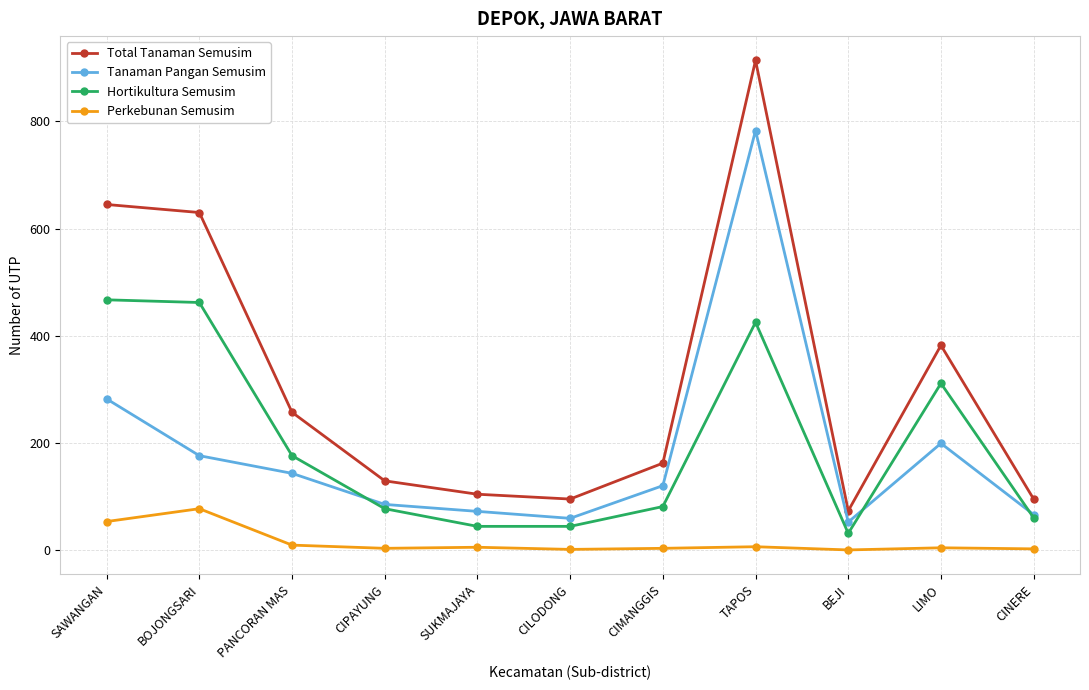

The Hortikultura Semusim series shows 206 at LIMO. True or false?

False